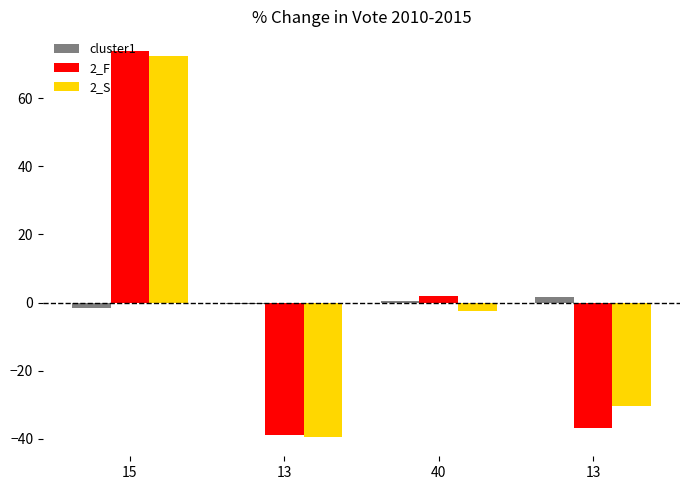

At which label is 2_S closest to 16?

40